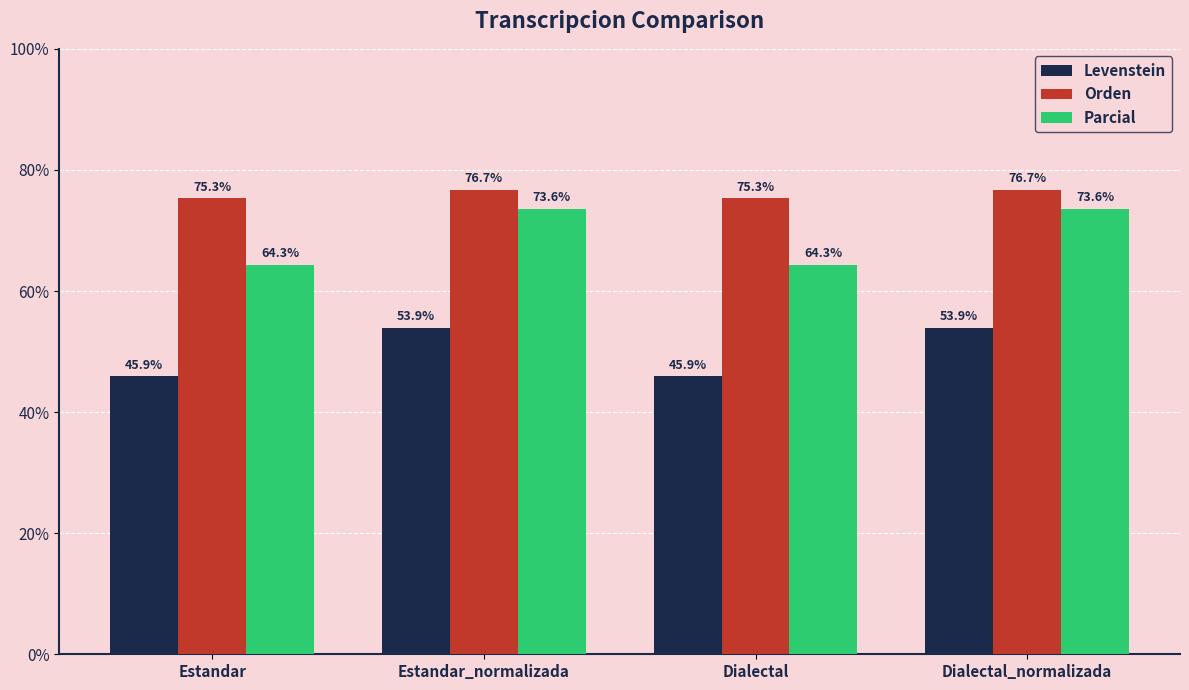

At Estandar, list the series in order from largest to smallest.

Orden, Parcial, Levenstein